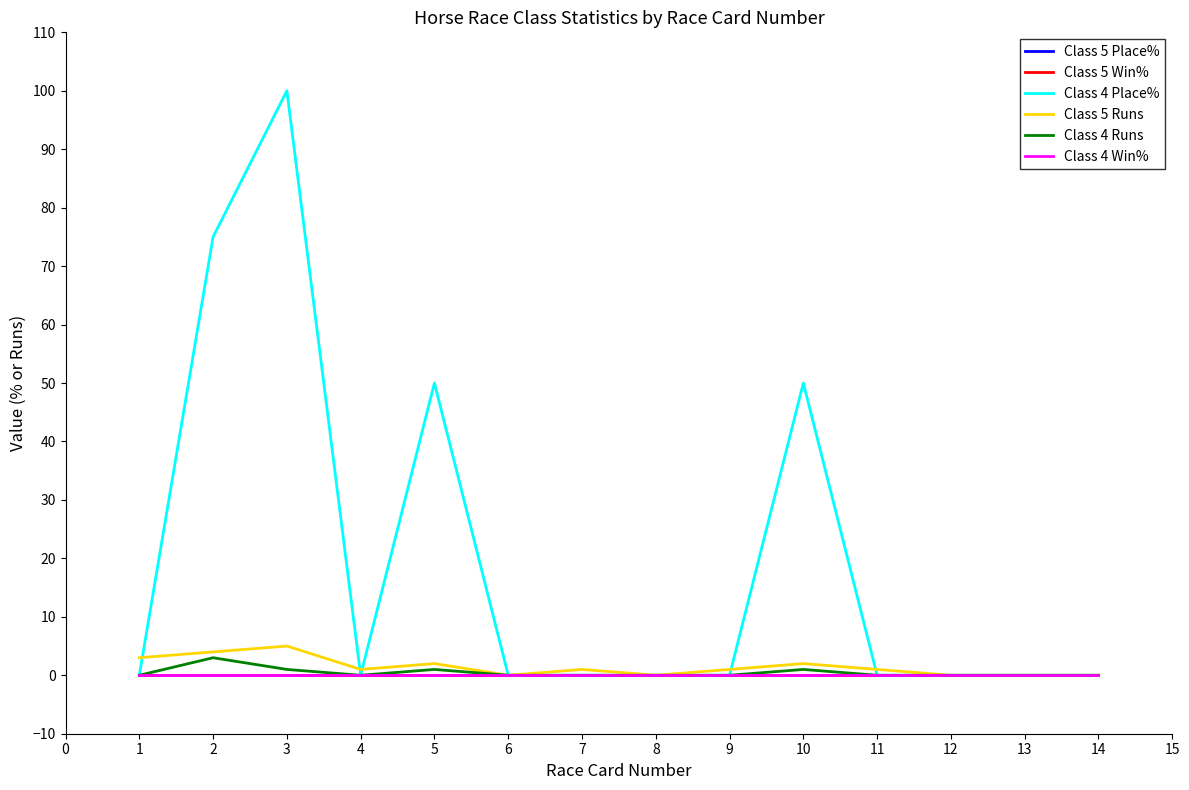

How many lines are shown in the chart?

6